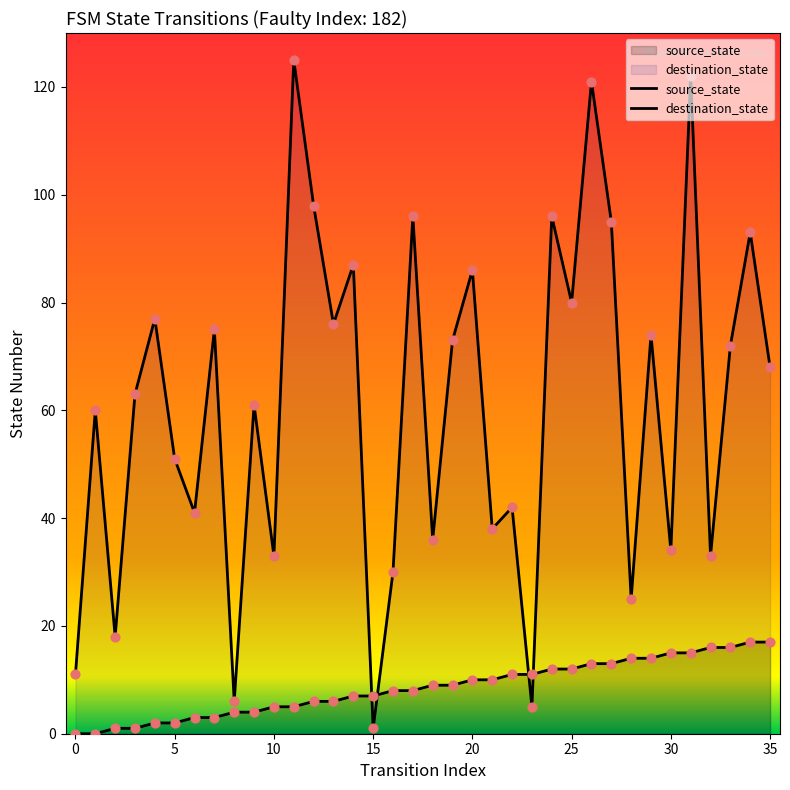

At how many categories does at least one series exceed 10?

34